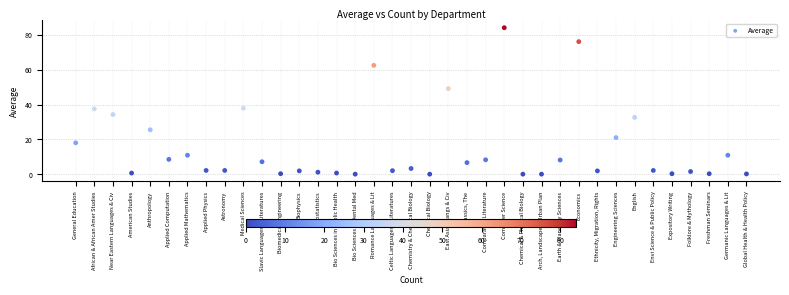

What is the range of Y values (max minus min)?

84.1